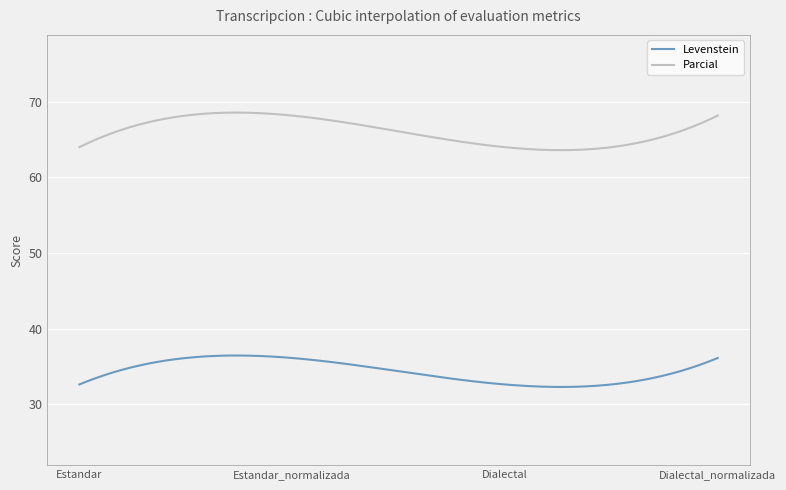

Rank the series by their average value, from highest to lowest.

Parcial, Levenstein